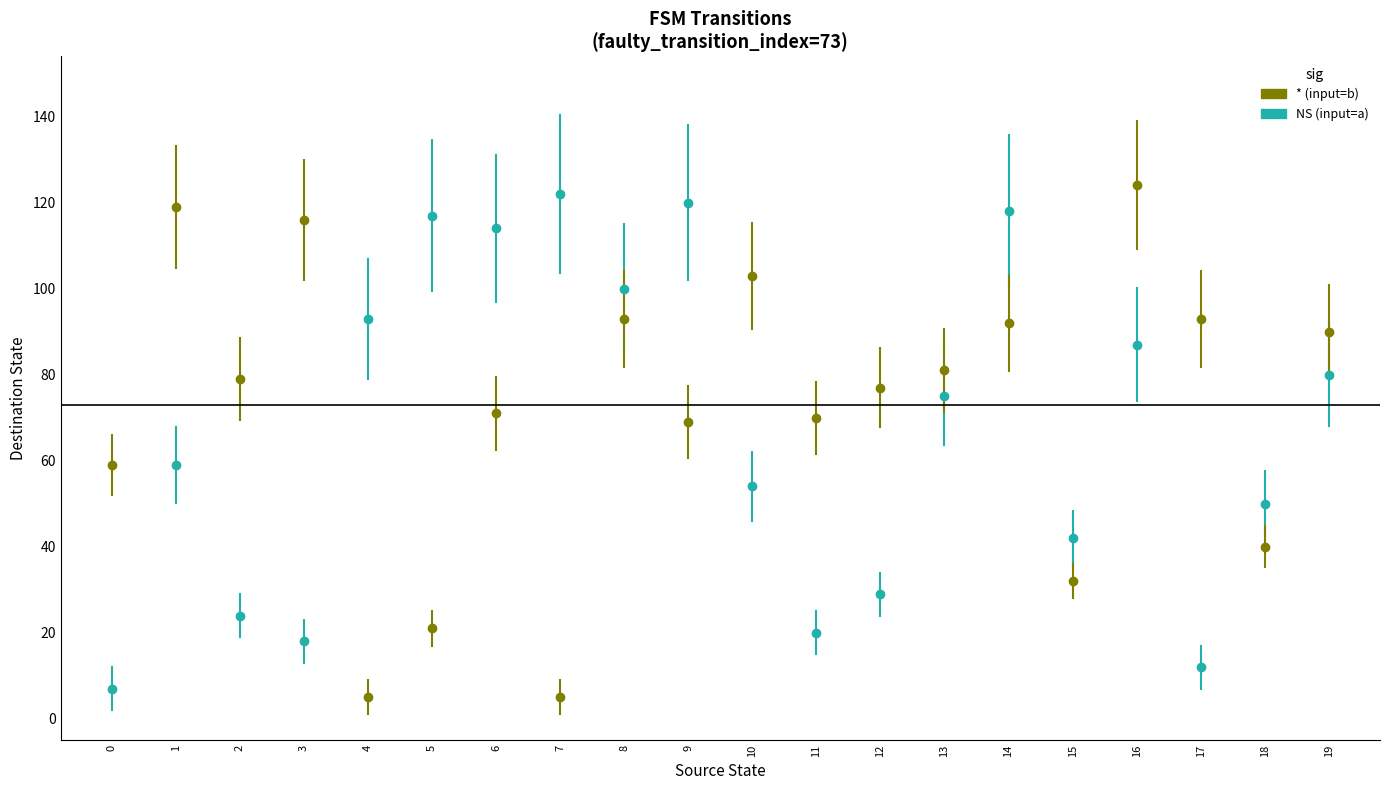

What is the difference between the highest and lowest values at 16?

37